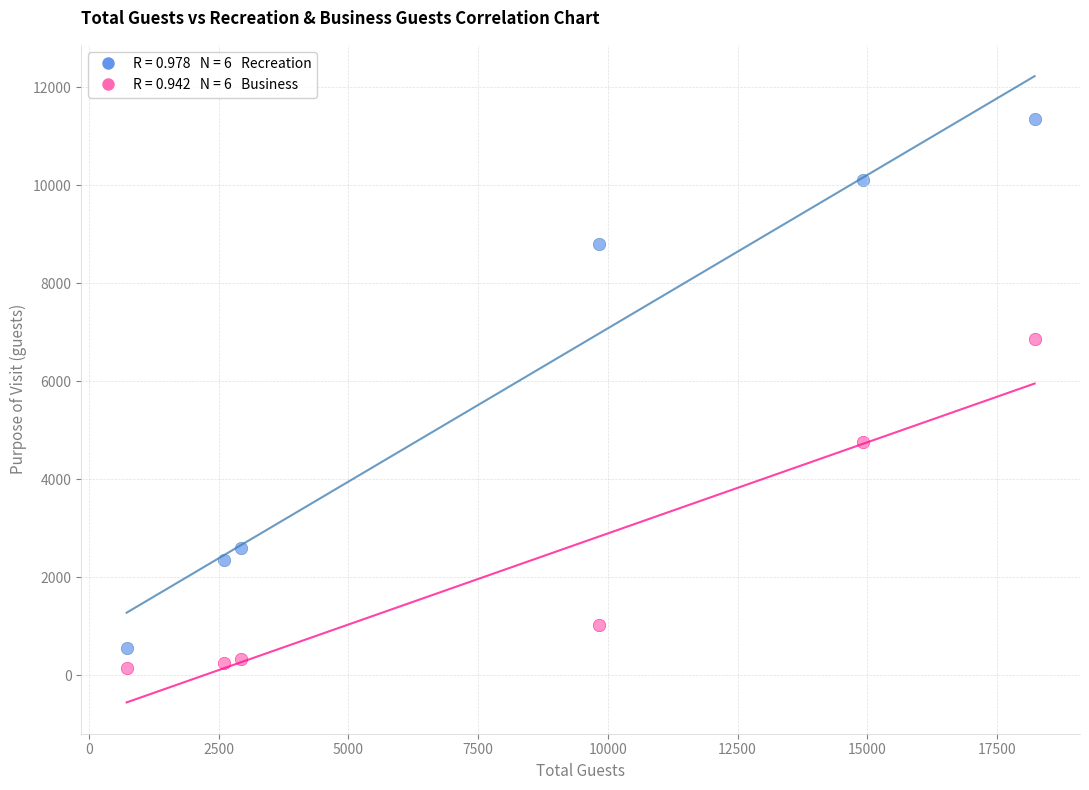

Across all data points, what is the range of X values (max minus min)?

17498